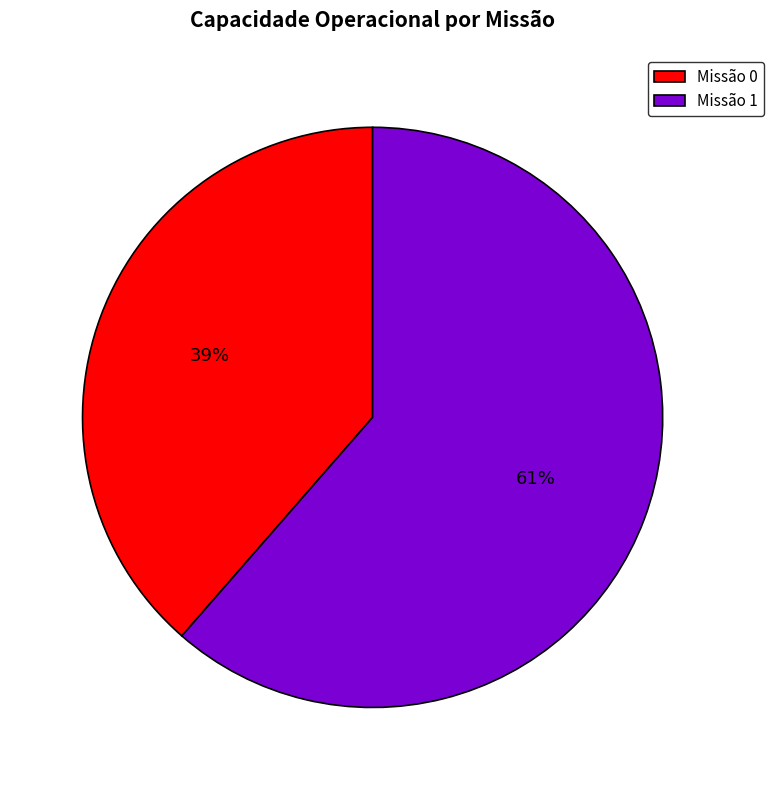

Combined, do Missão 1 and Missão 0 account for over 50%?

Yes